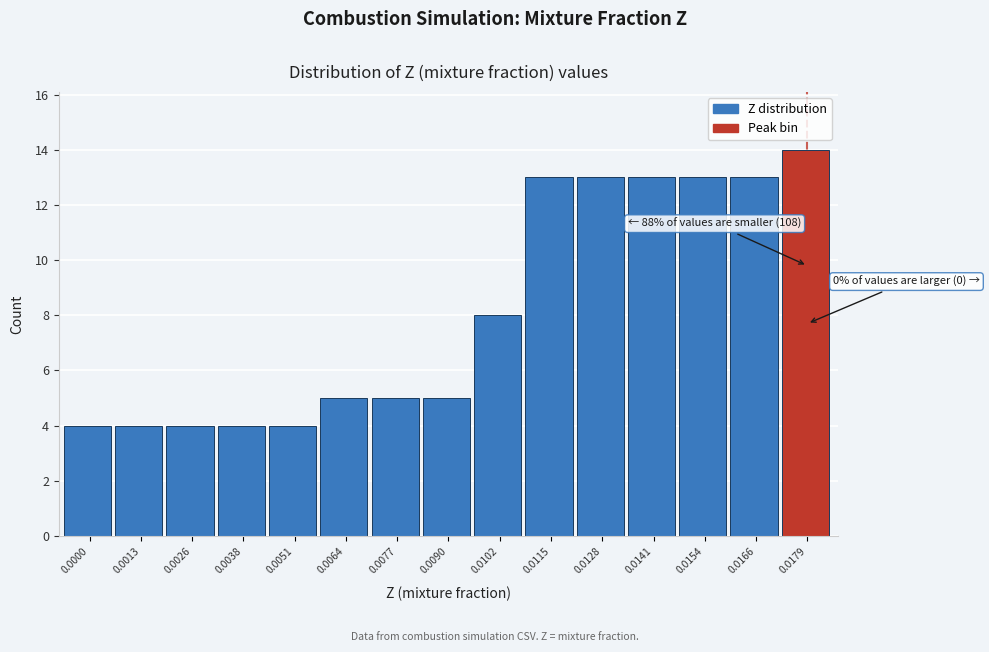

Reading left to right, what are all the values shown in this chart?

0.0000=4	0.0013=4	0.0026=4	0.0038=4	0.0051=4	0.0064=5	0.0077=5	0.0090=5	0.0102=8	0.0115=13	0.0128=13	0.0141=13	0.0154=13	0.0166=13	0.0179=14